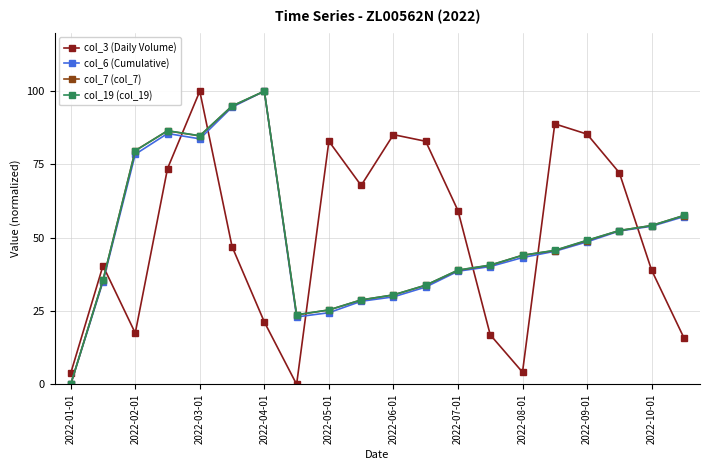

How many values in the col_3 (Daily Volume) series are below 59?

10